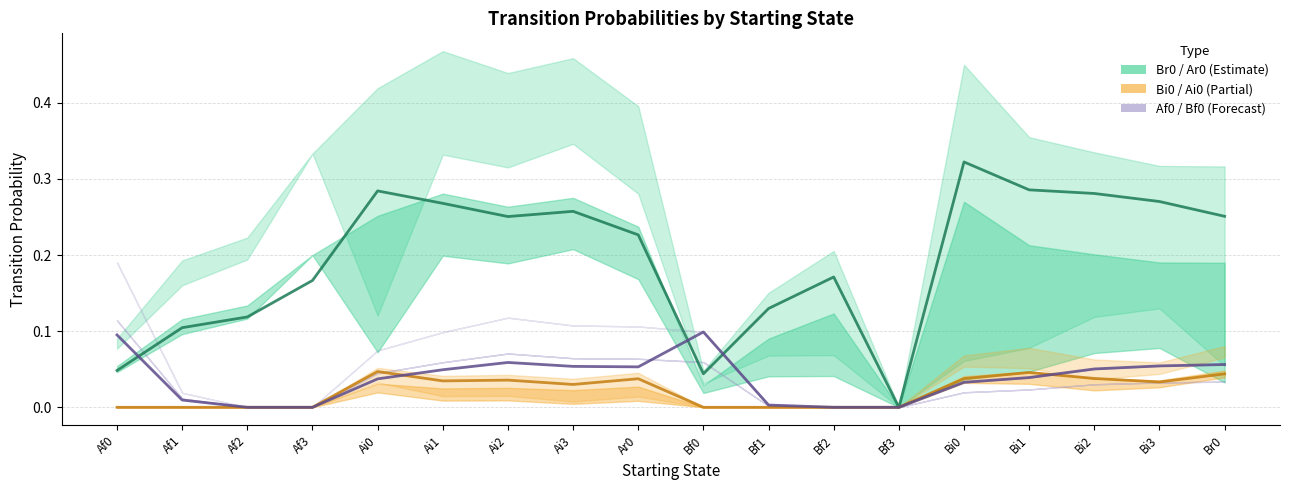

True or false: Bi0 / Ai0 (Partial) and Br0 / Ar0 (Estimate) cross at least once.

False